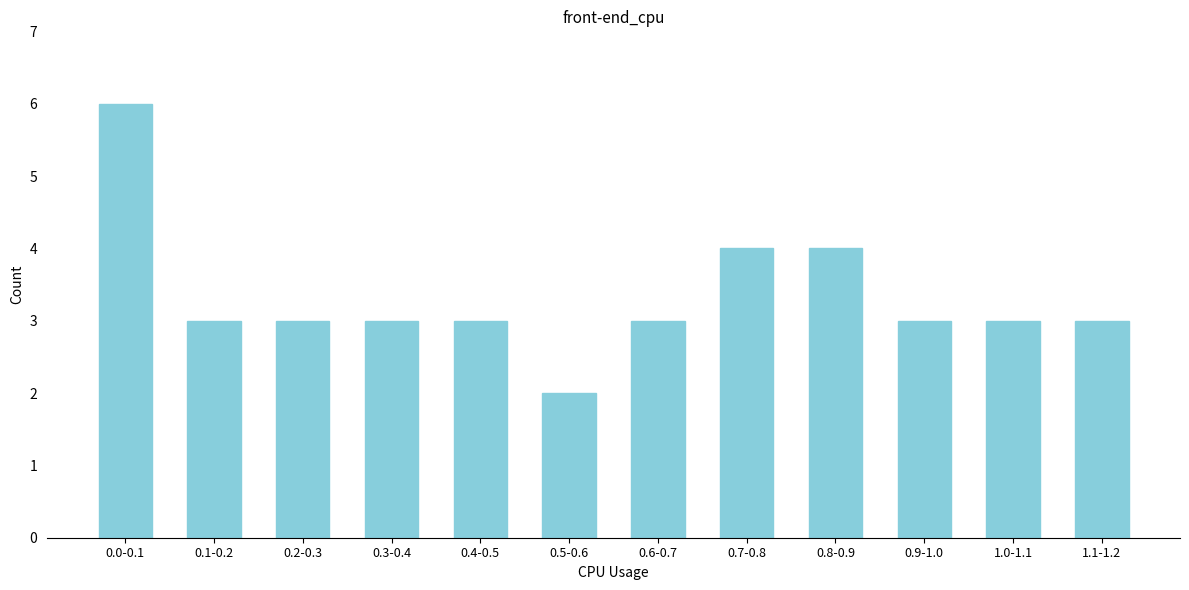

Reading left to right, extract all data points from this chart.

6	3	3	3	3	2	3	4	4	3	3	3